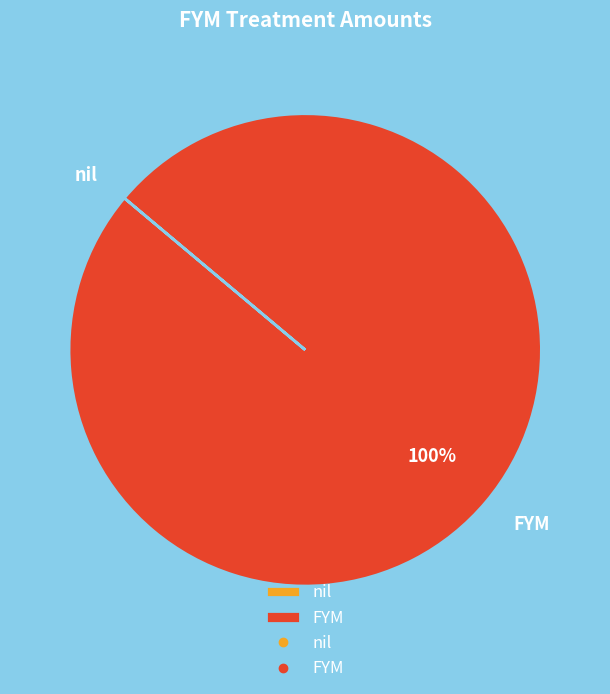

Which slice is the largest?

FYM